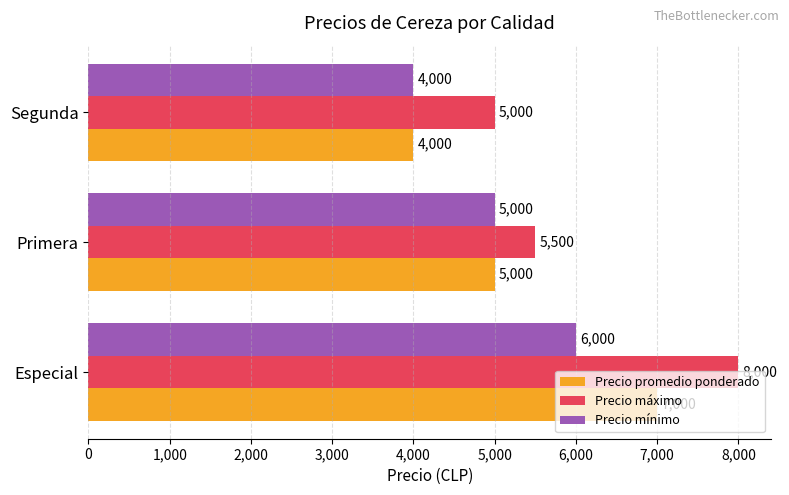

The Precio mínimo series shows 8719 at Especial. True or false?

False